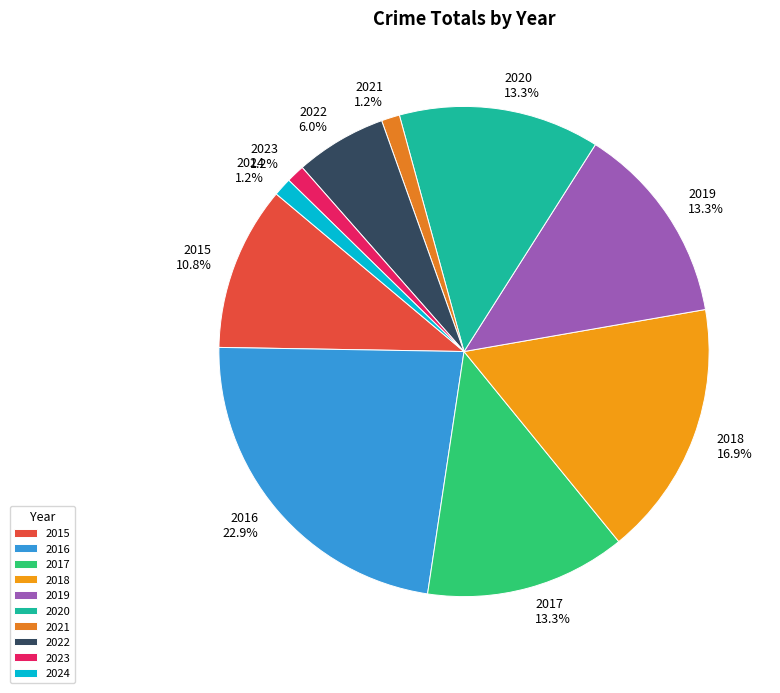

Which category has the biggest portion of the pie?

2016